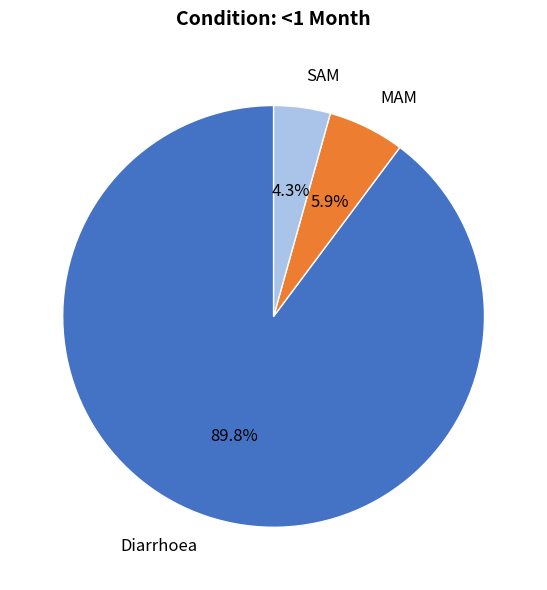

Combined, what portion of the pie is MAM and Diarrhoea?

95.7%